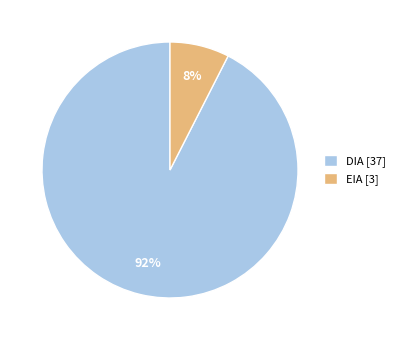

The DIA [37] slice represents 86% of the pie. True or false?

False